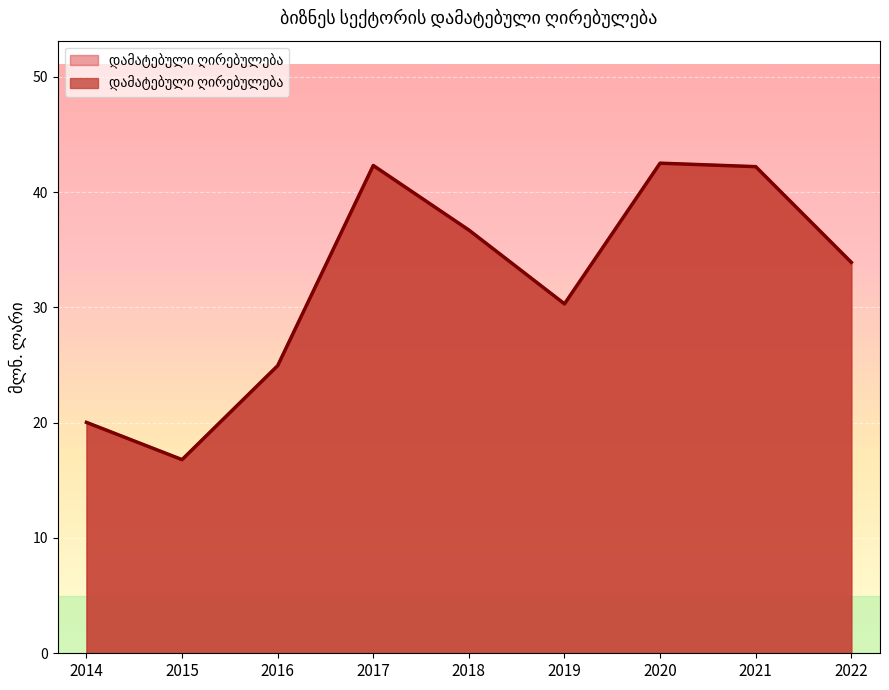

How many interior local valleys (lower than both neighbors) does the data have?

2